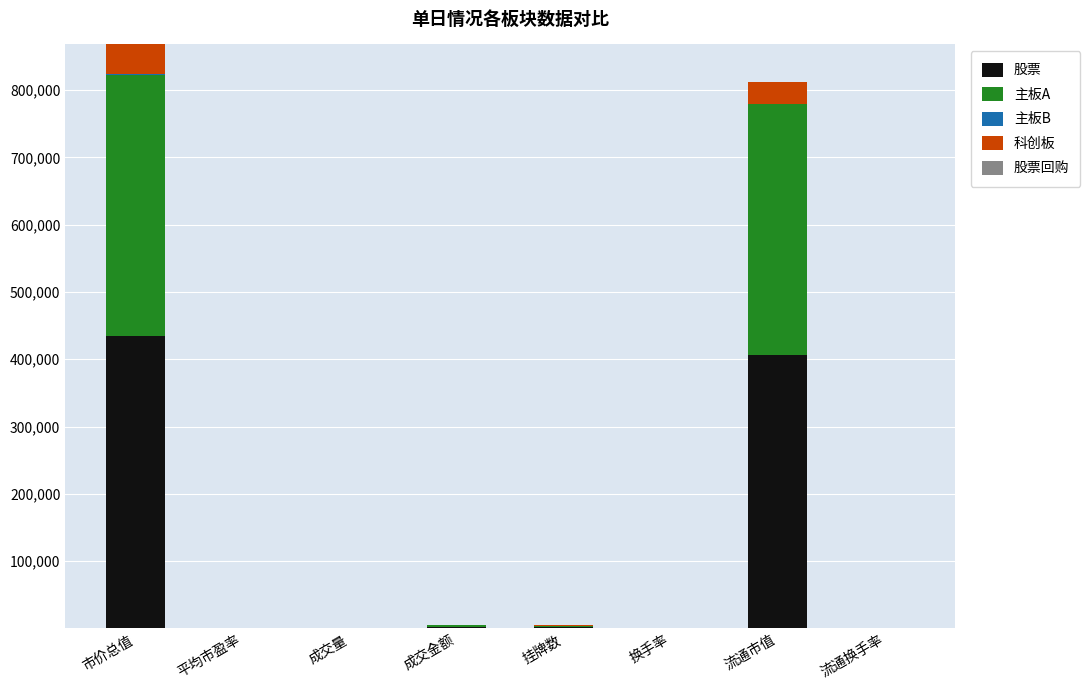

Where is 股票 nearest to the value 217018?

流通市值